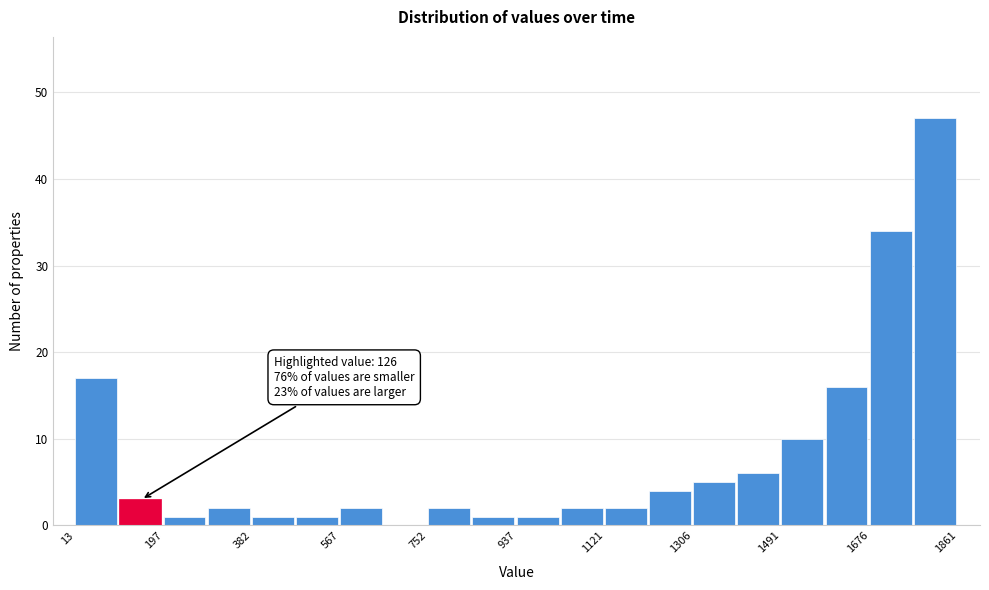

Over which range of the x-axis is the bar tallest?

1760 to 1860